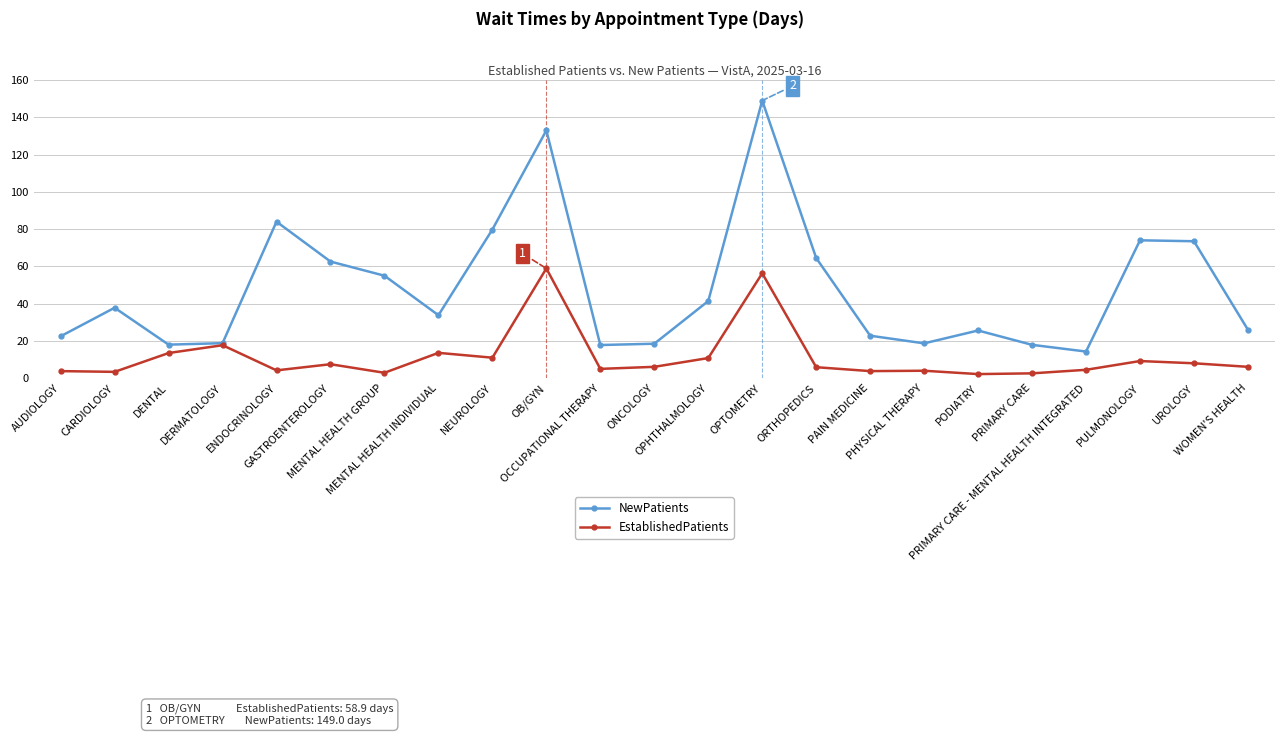

In NewPatients, how many points are higher than both neighbors (excluding endpoints)?

6